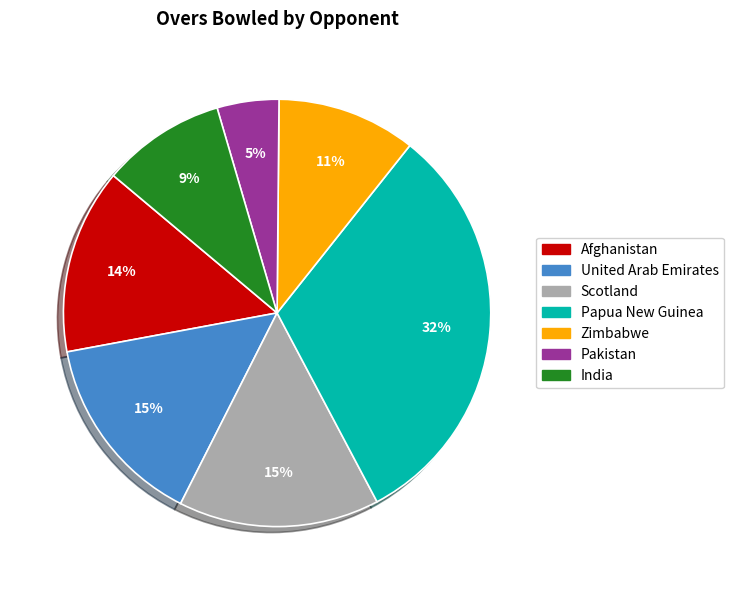

To the nearest percent, what is the average slice percentage?

14%